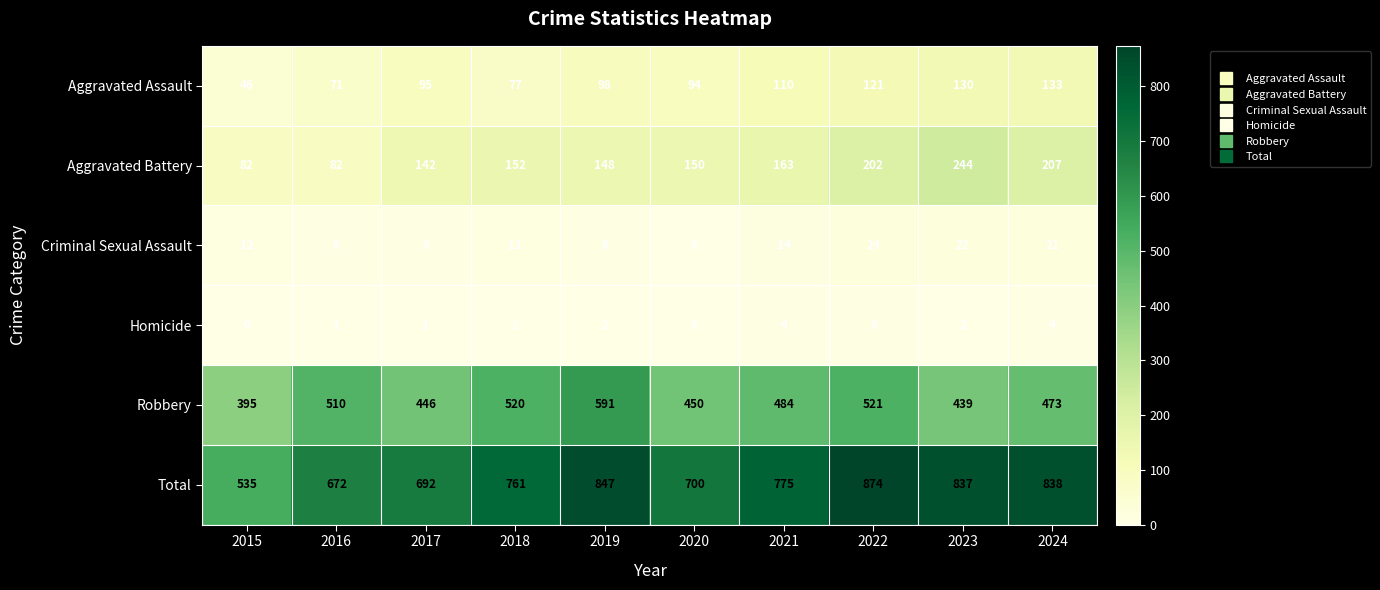

What is the sum of all Robbery values?

4829